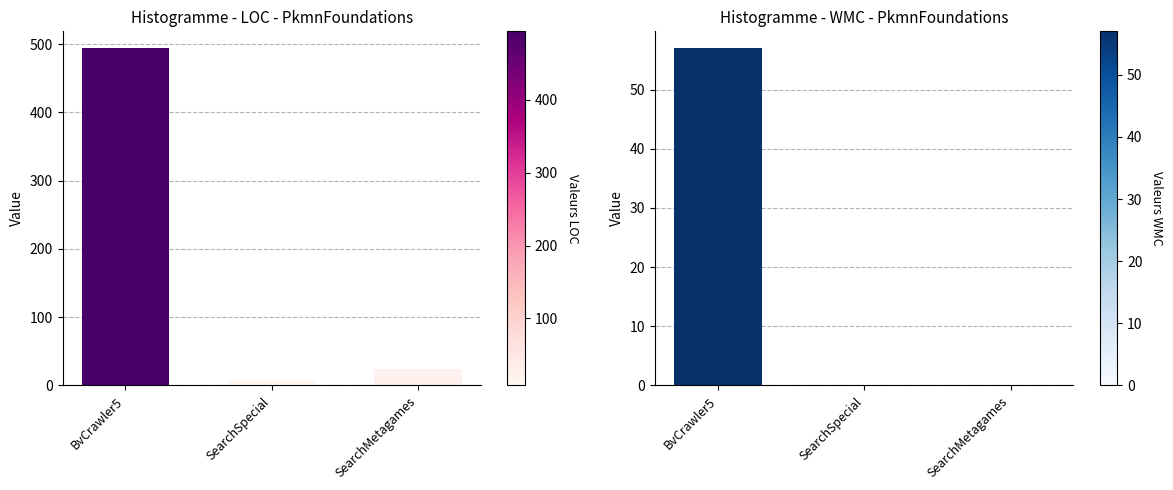

What is the highest value of the LOC series?

494